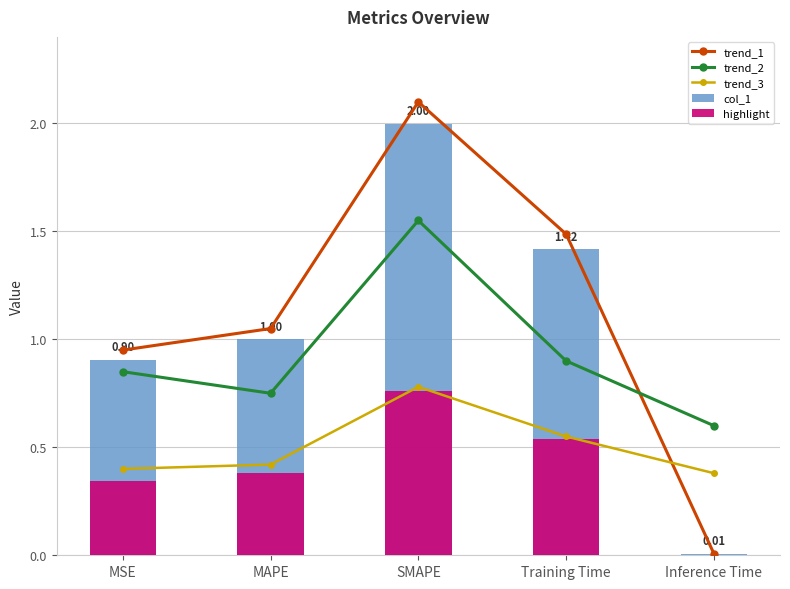

How many categories are shown in the chart?

5